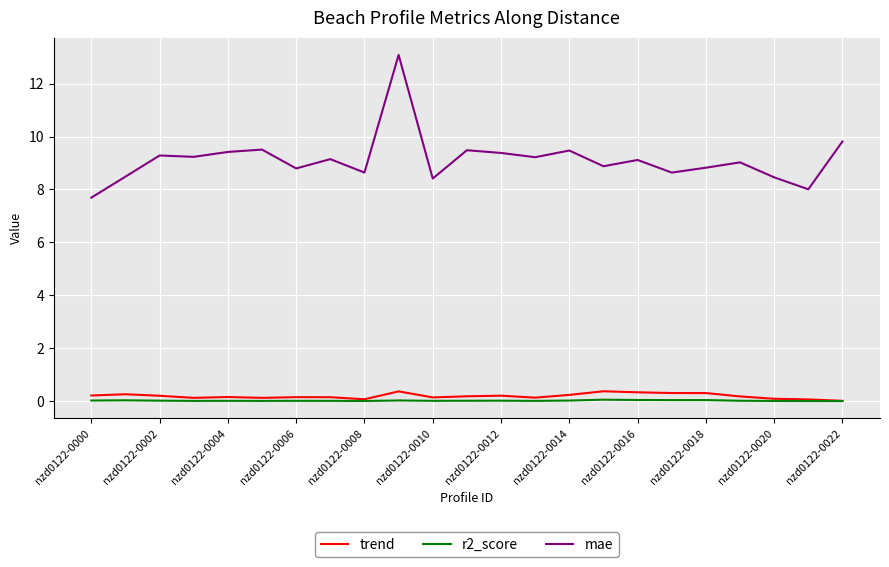

True or false: mae and trend cross at least once.

False